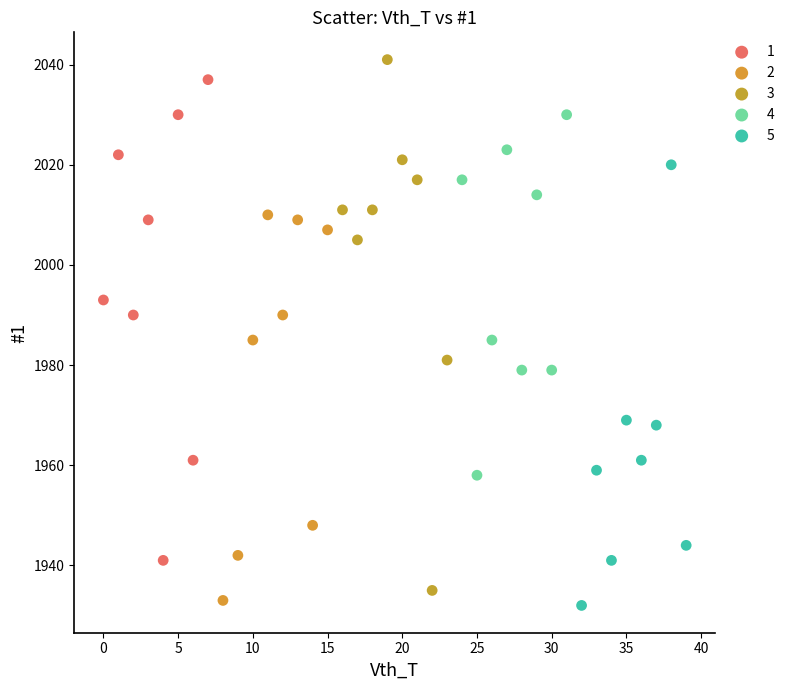

Which series has the widest spread of Y values?

3